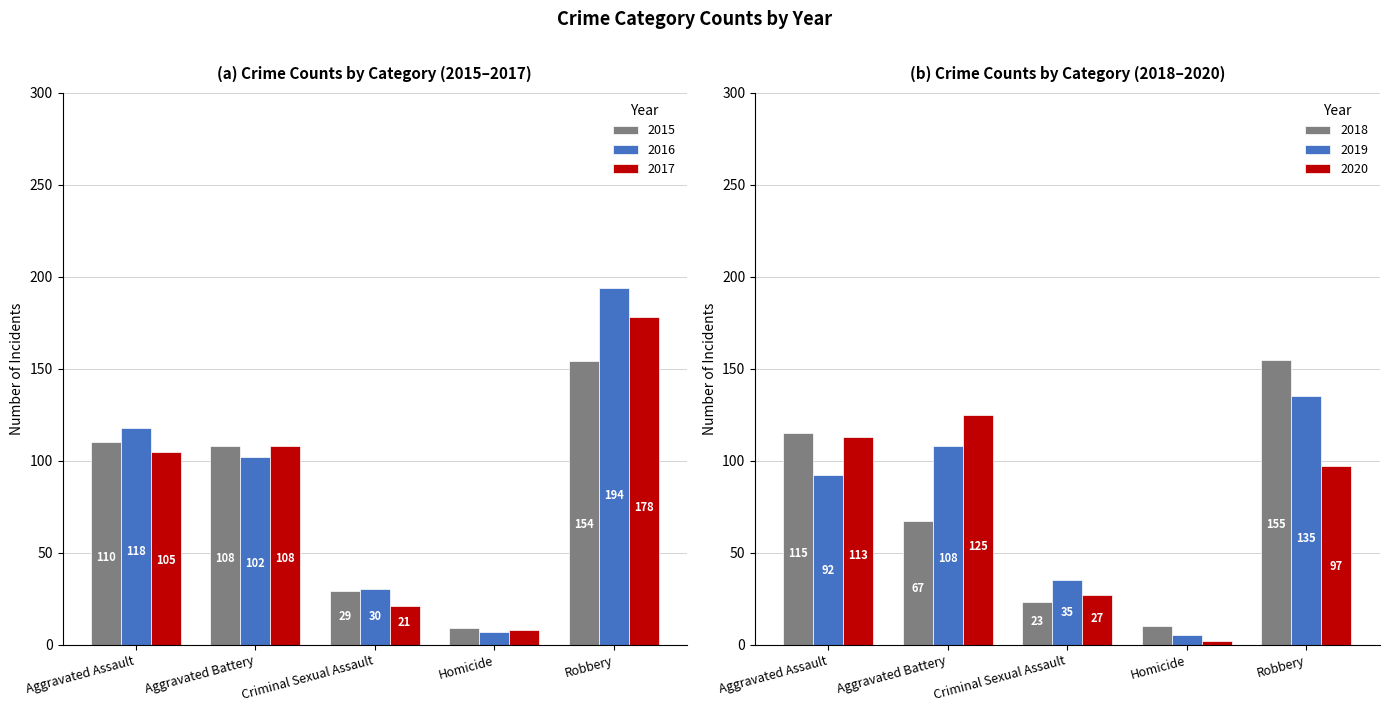

True or false: 2016 has a value of 167 at Aggravated Battery.

False